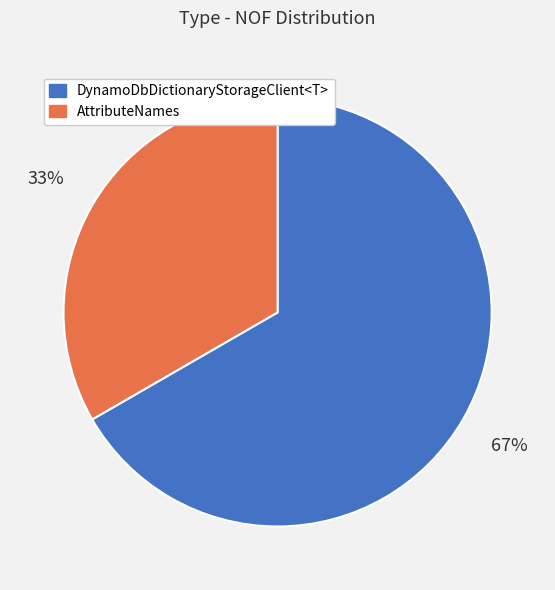

True or false: DynamoDbDictionaryStorageClient<T> accounts for 74% of the total.

False